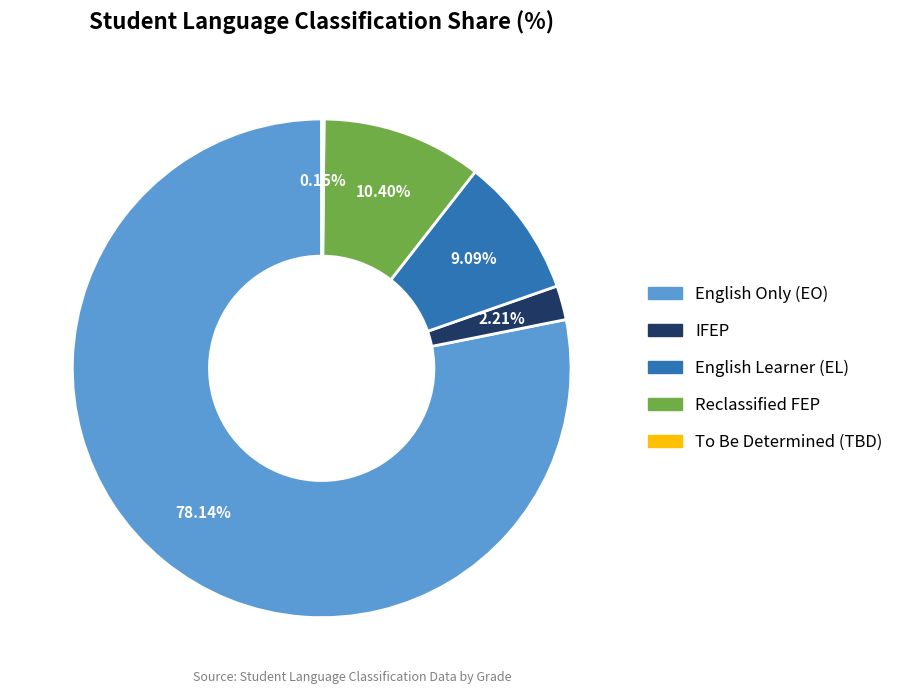

Does any single category account for the majority?

Yes